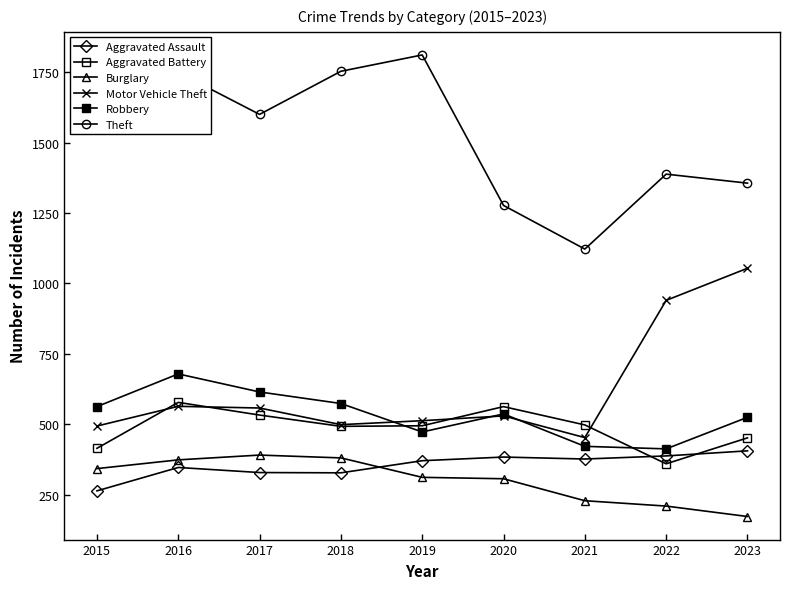

What is the value of the Theft point at the 7th from the left?

1122